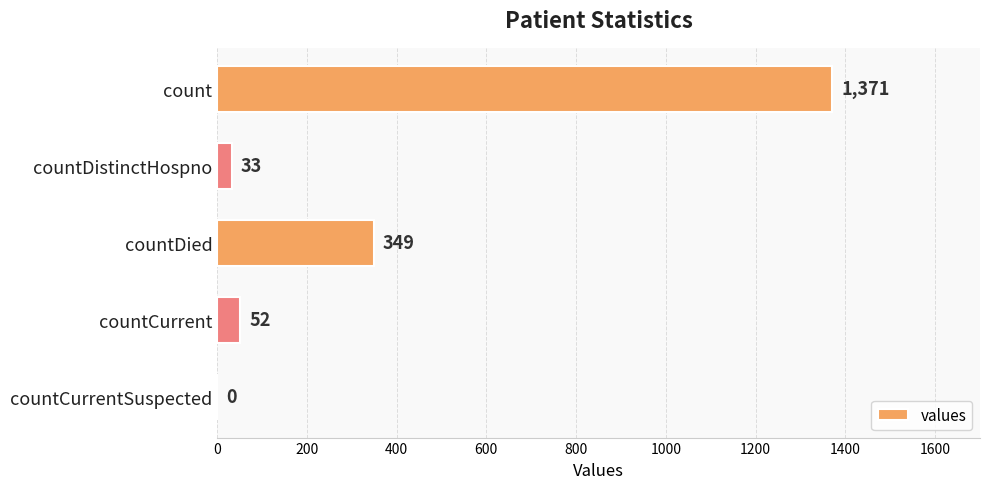

What is the maximum value shown in the chart?

1371